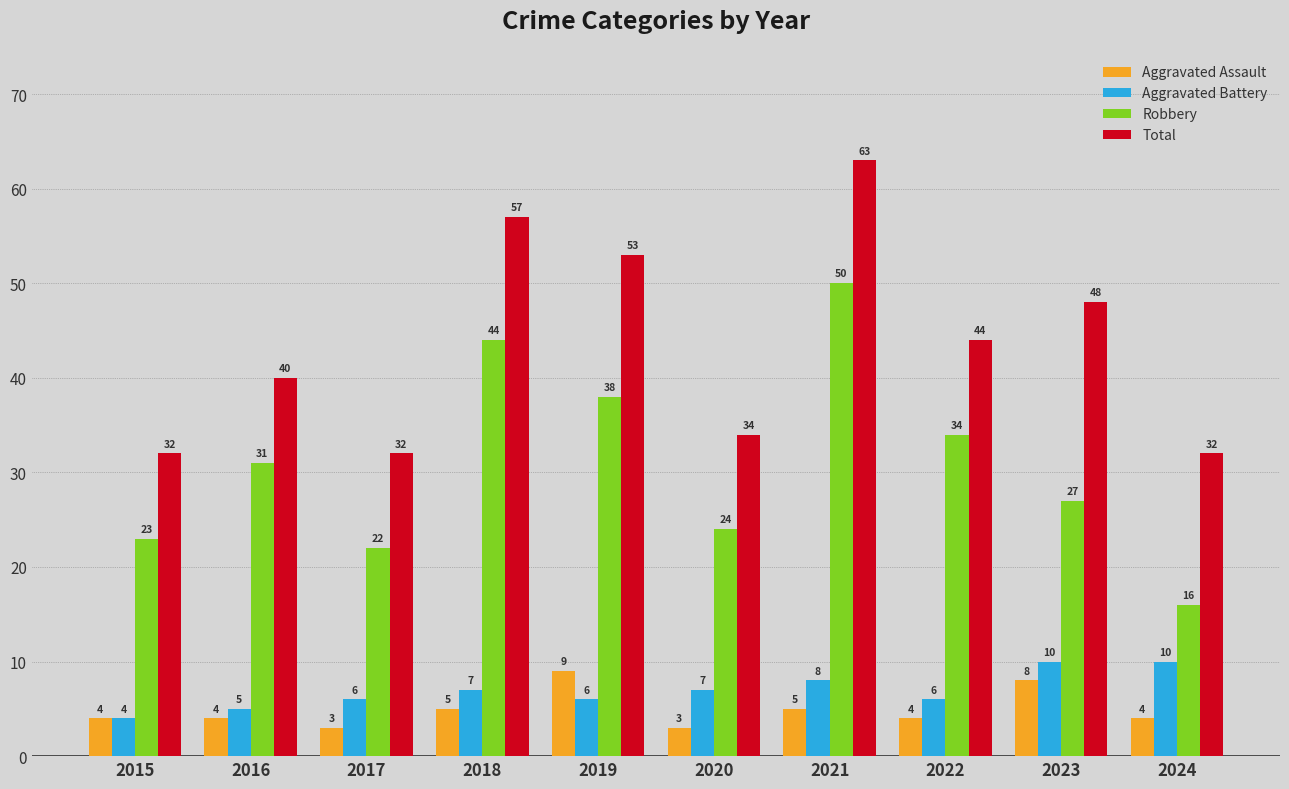

At 2022, list the series in order from largest to smallest.

Total, Robbery, Aggravated Battery, Aggravated Assault